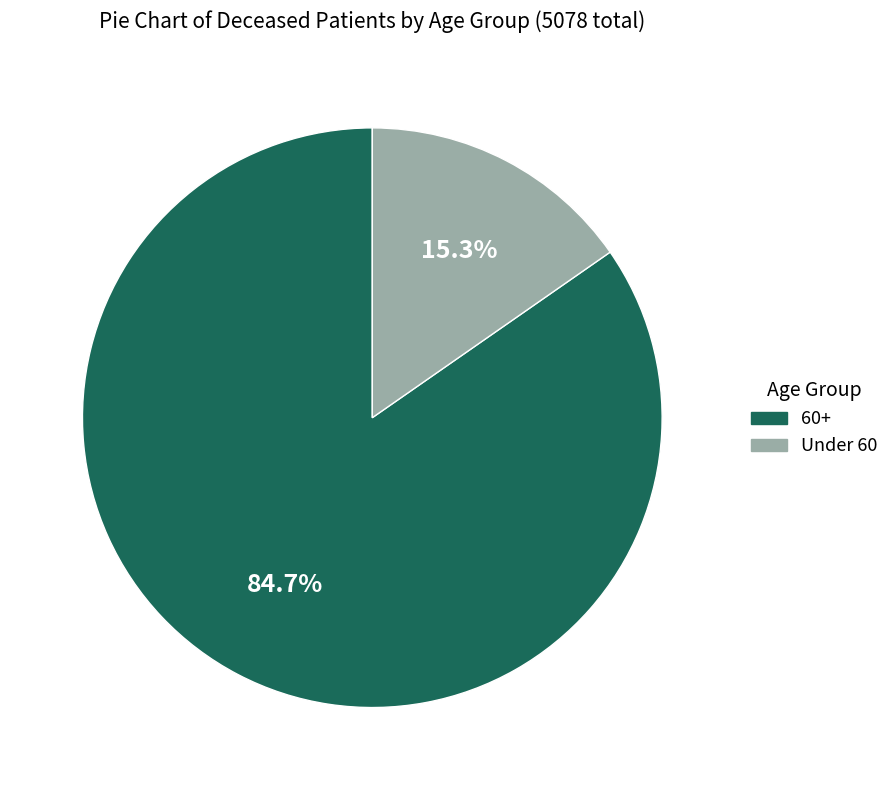

Which category has the biggest portion of the pie?

60+